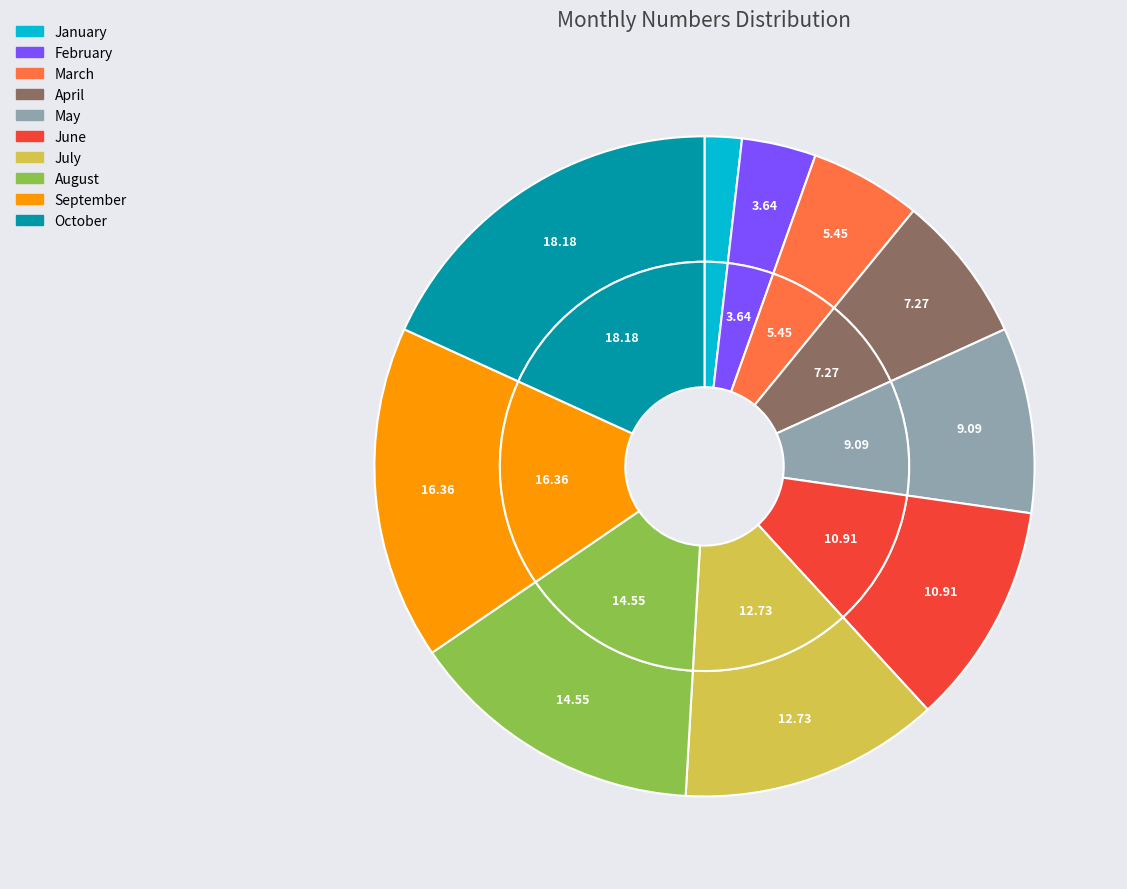

True or false: June accounts for 11% of the total.

True